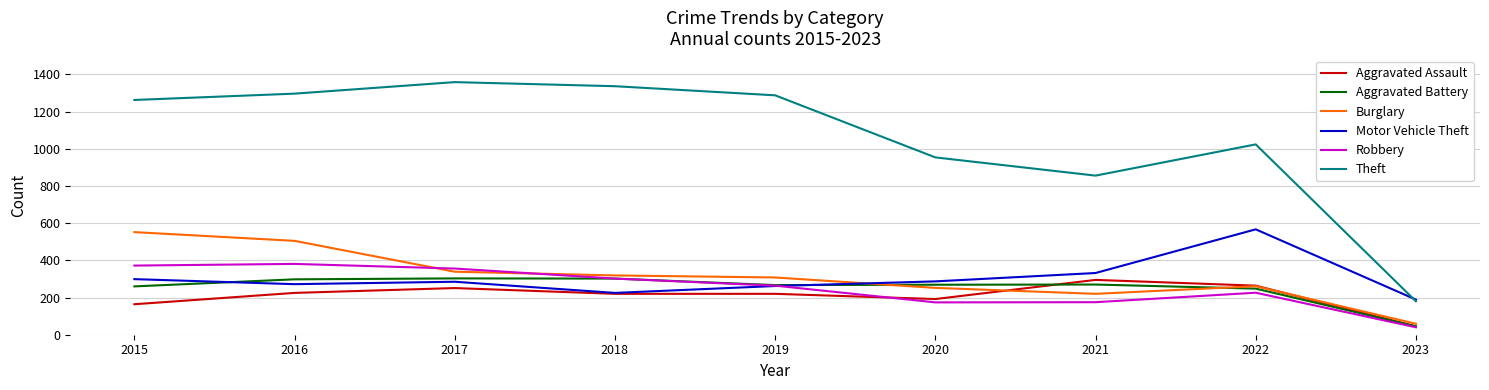

Between which two adjacent categories do Motor Vehicle Theft and Aggravated Battery first intersect?

2015 and 2016